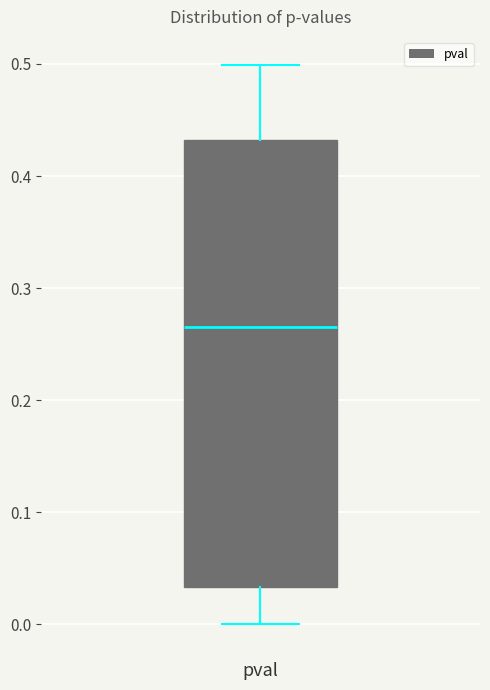

Transcribe this box plot: give where the median line is, the range the box spans, and where the two whiskers end, as read against the y-axis. The values are not printed on the chart, so give them approximately, as read against the axis.

median 0.27, box 0.03 to 0.43, whiskers 0.00 to 0.50